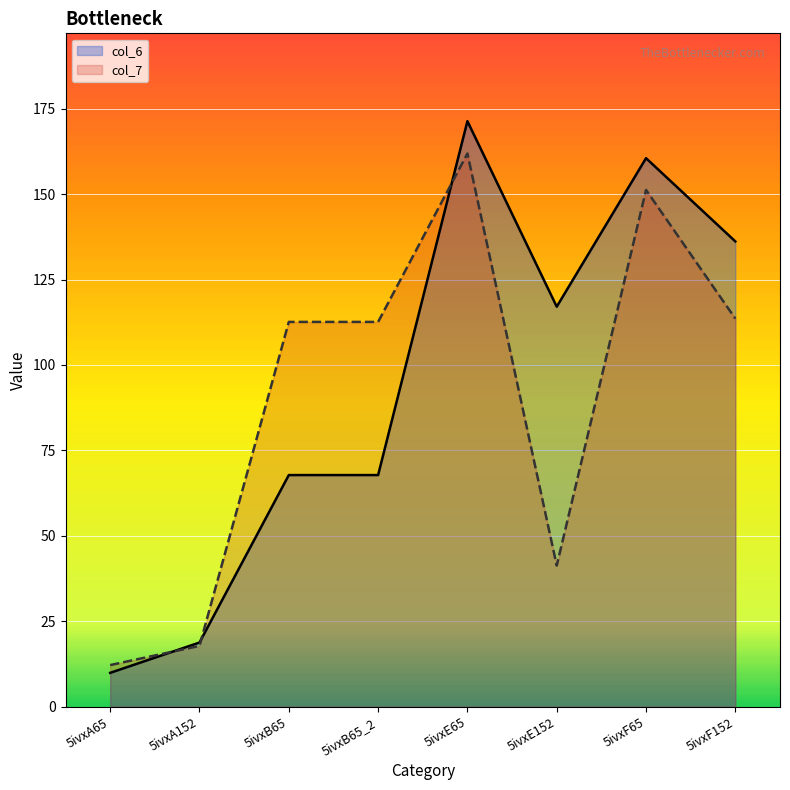

Where is col_7 nearest to the value 87?

5ivxB65